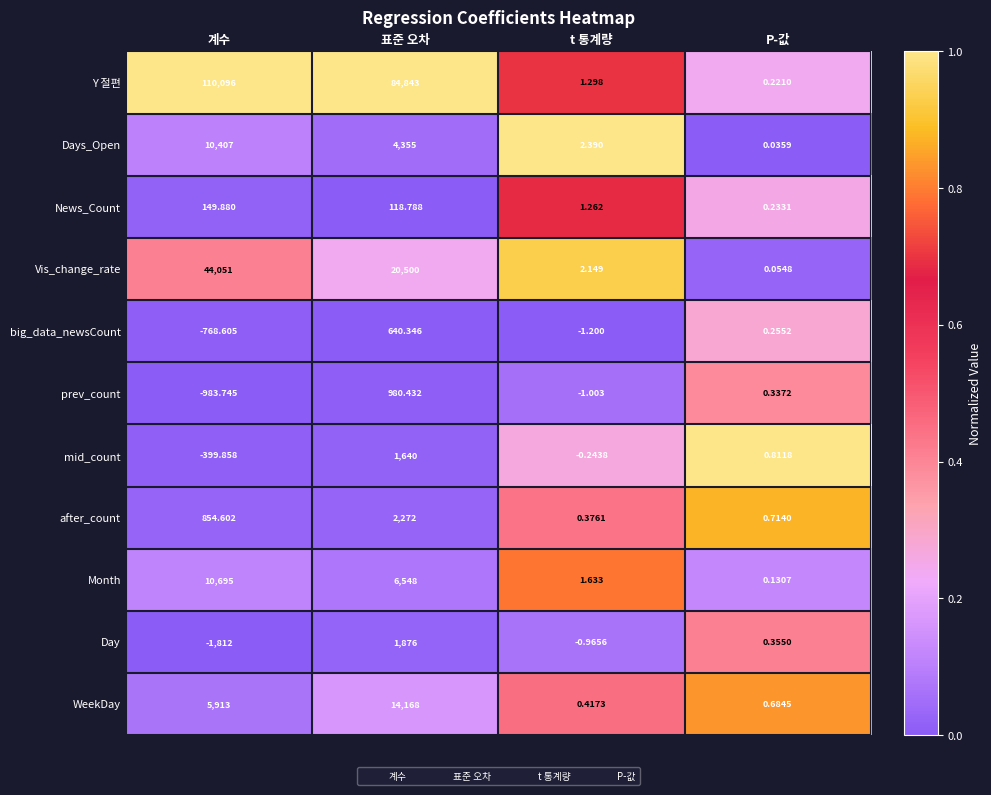

At which label is WeekDay closest to 7084?

계수